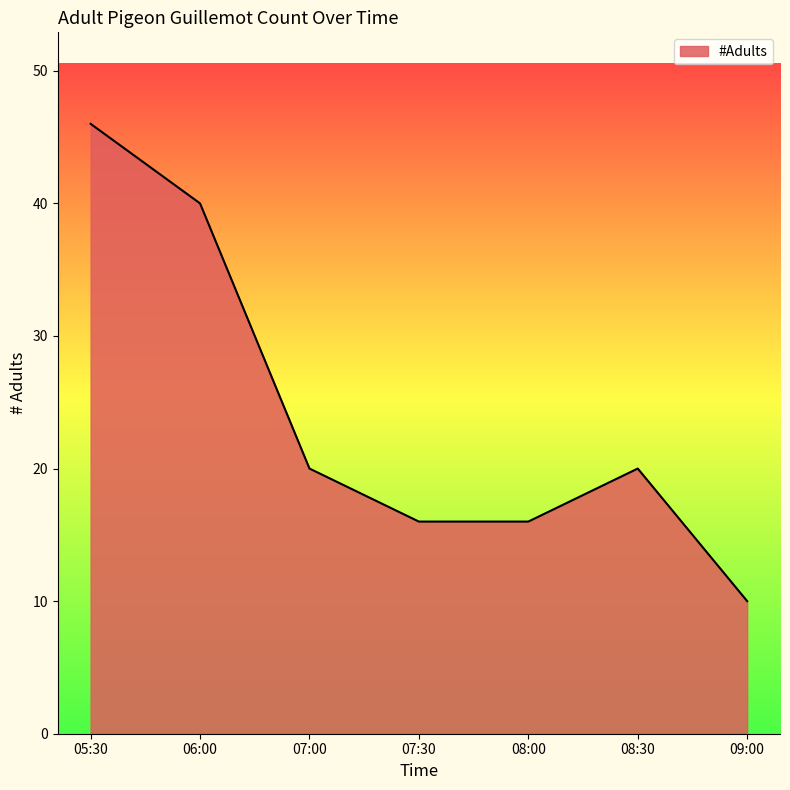

The chart shows a value of 69 at 05:30. True or false?

False